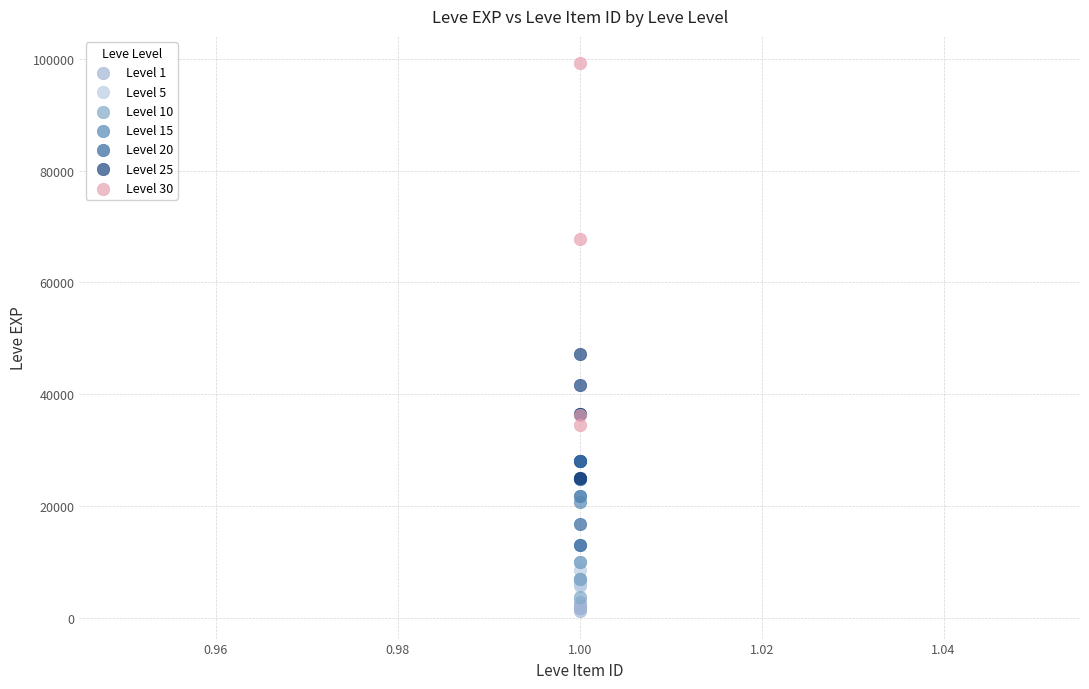

What are all the series names shown in the legend?

Level 1, Level 5, Level 10, Level 15, Level 20, Level 25, Level 30